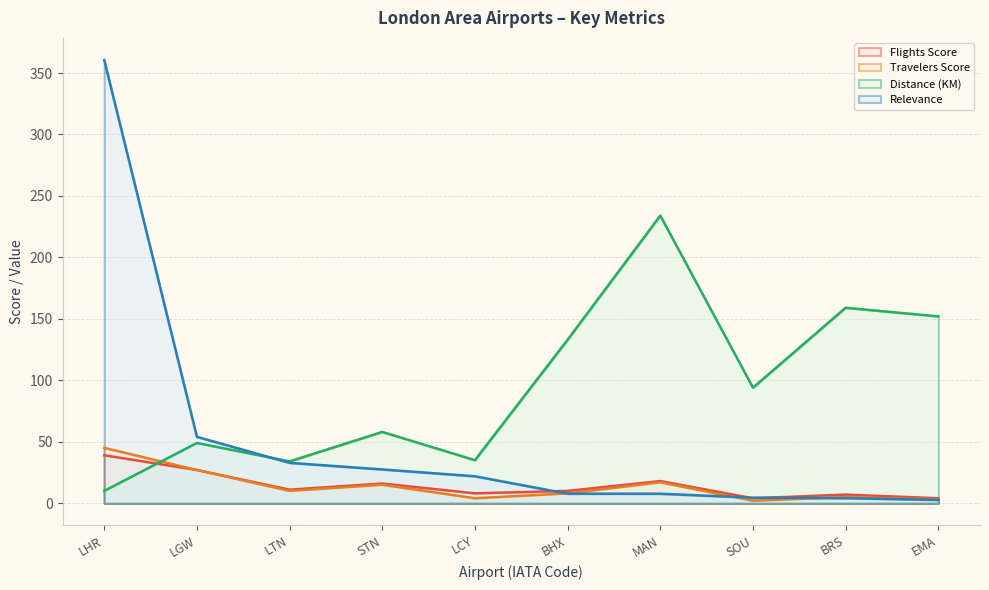

What is the label of the 6th point from the left?

BHX